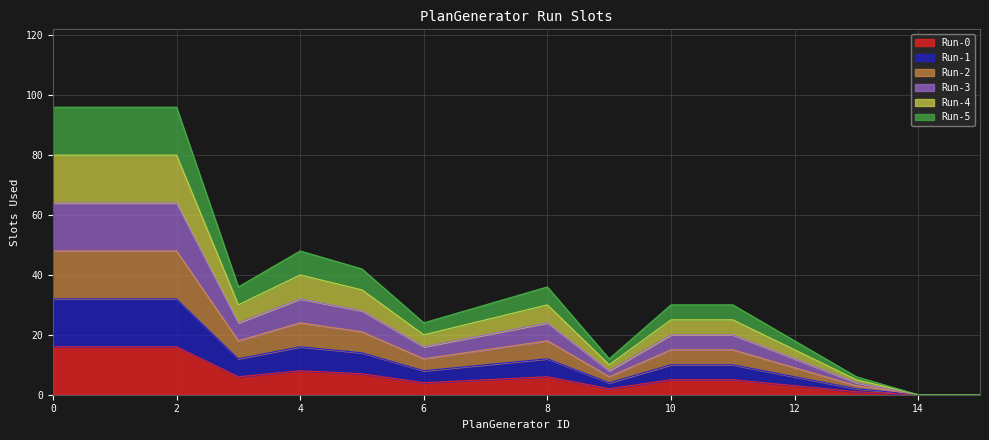

Which series has the widest spread of values?

Run-5